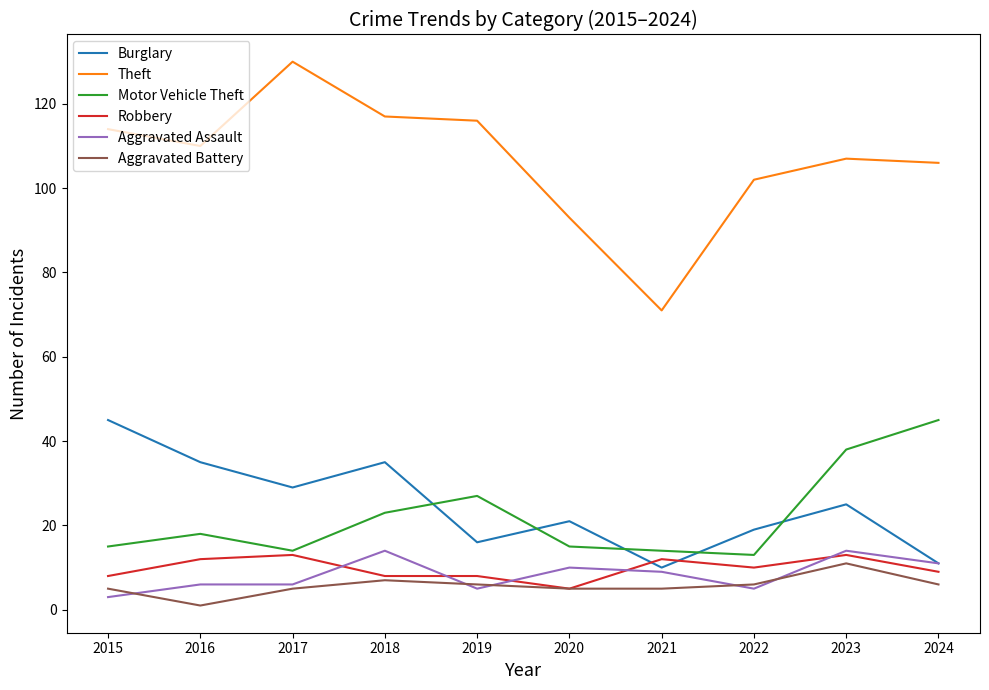

What is the difference between the highest and lowest values at 2018?

110